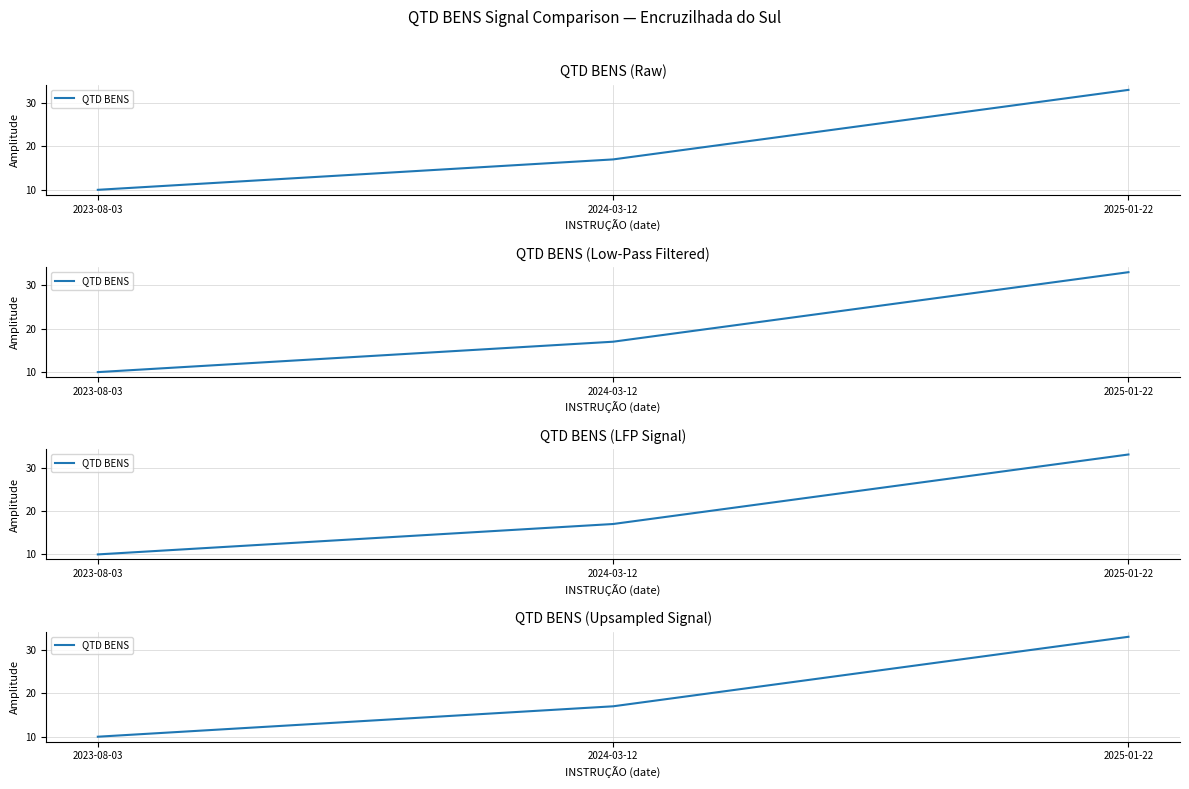

The chart shows a value of 45 at 2025-01-22. True or false?

False